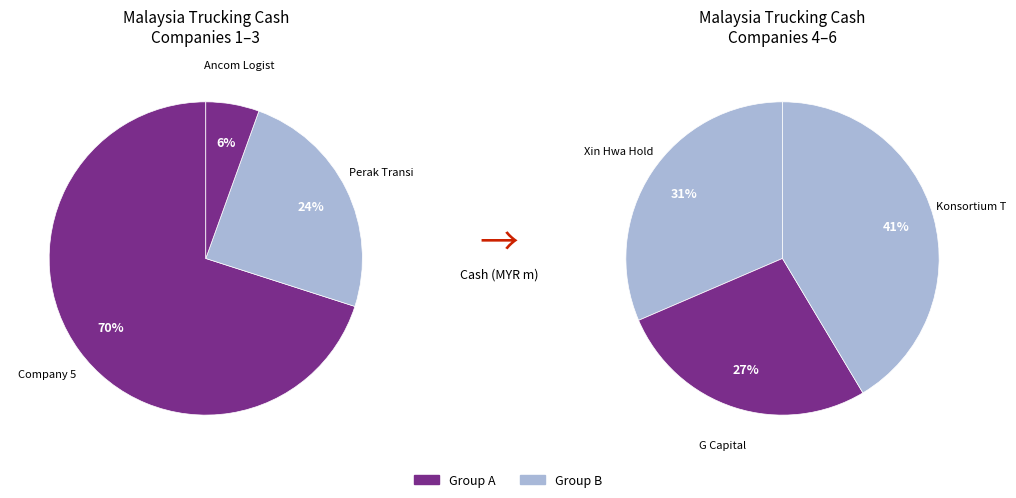

Count the number of slices in the pie.

6